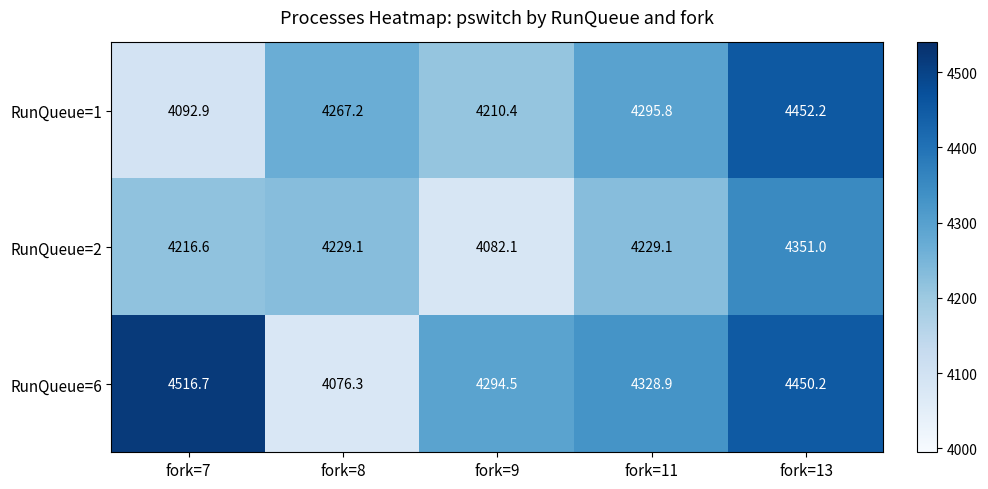

At which category is the sum across all series the highest?

fork=13